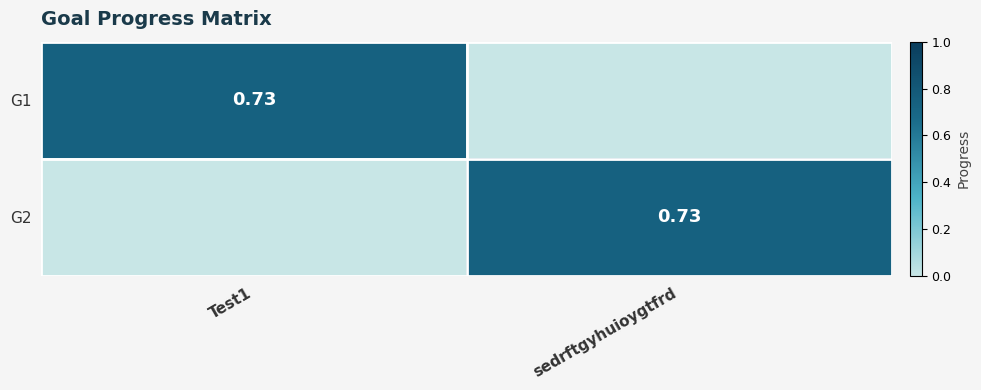

Is it true that G2 equals 1.2 at sedrftgyhuioygtfrd?

False